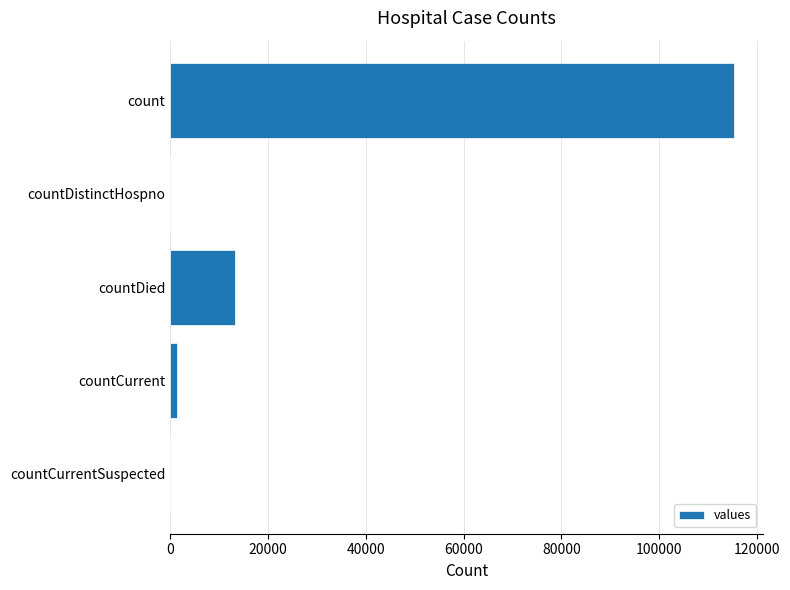

How many categories are shown in the chart?

5